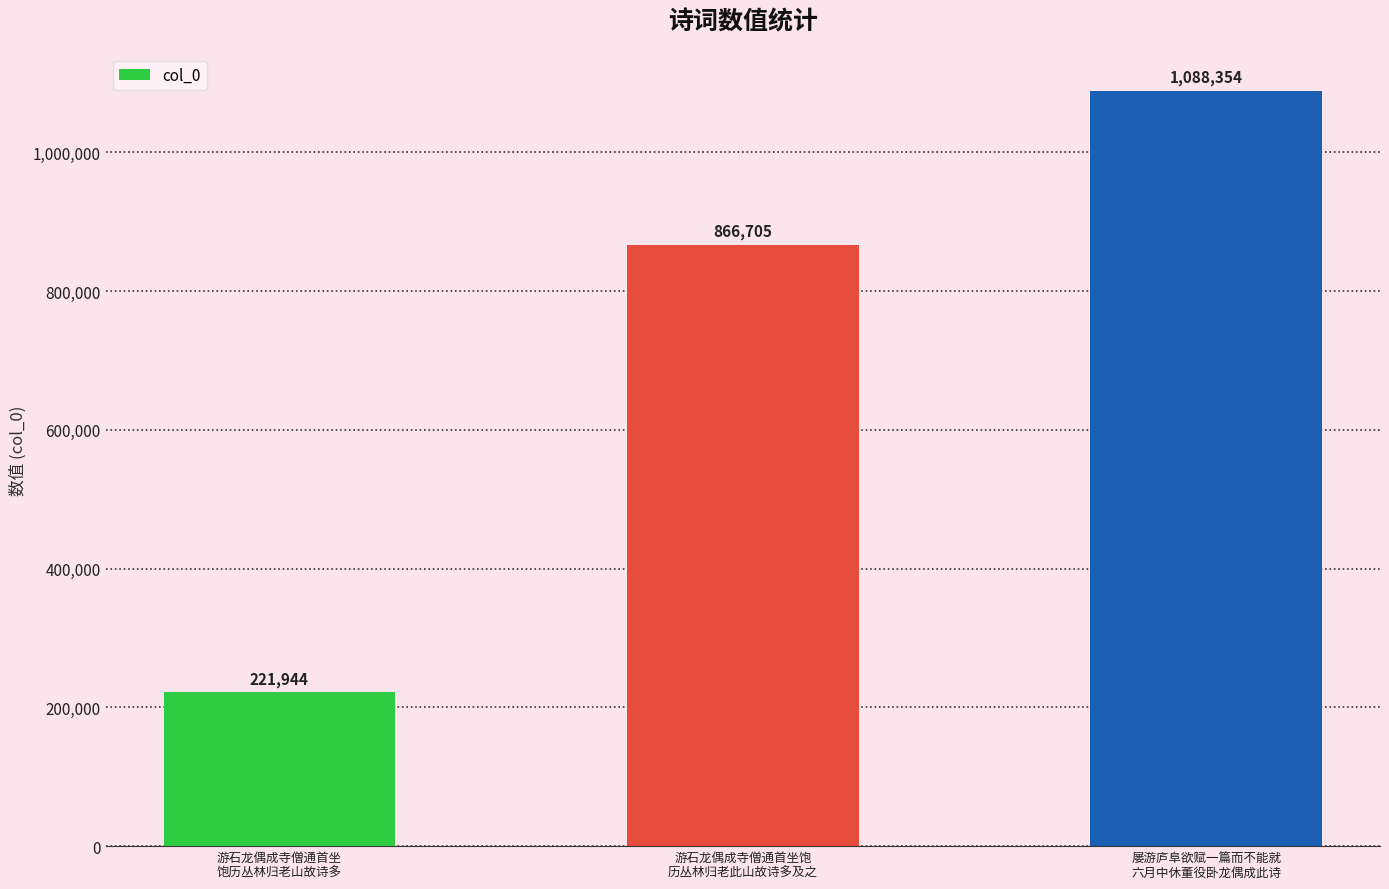

Are the bars horizontal?

No